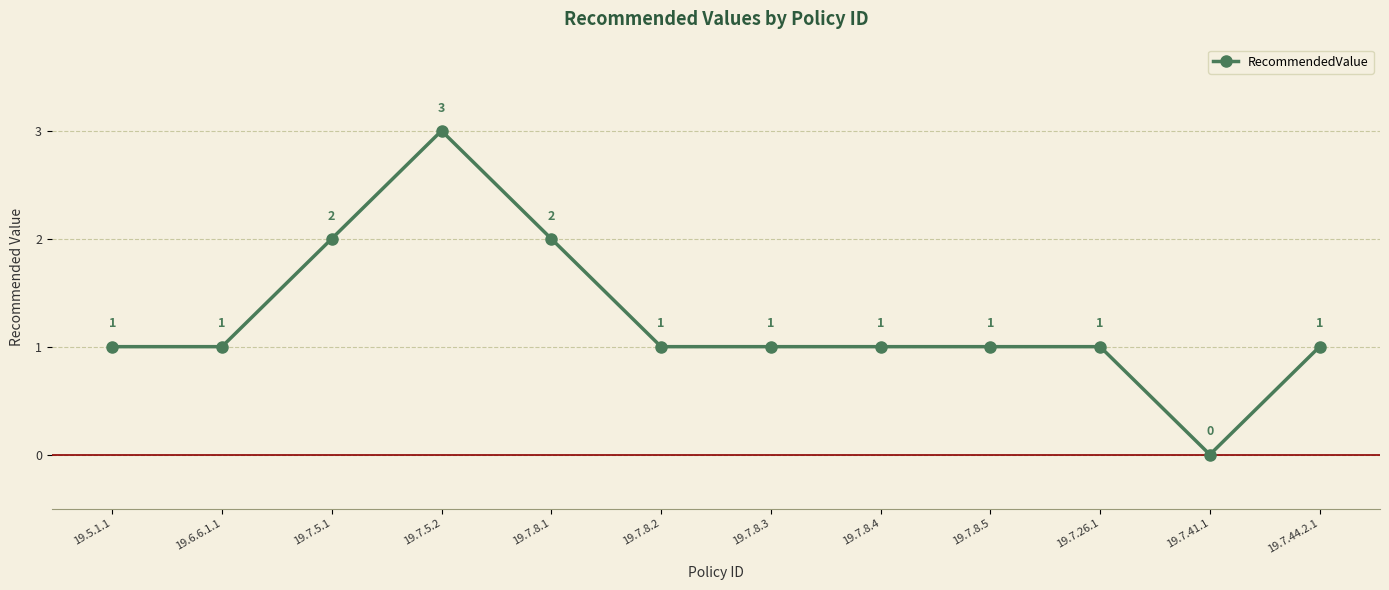

What is the sum of the values at 19.7.8.3 and 19.7.8.2?

2